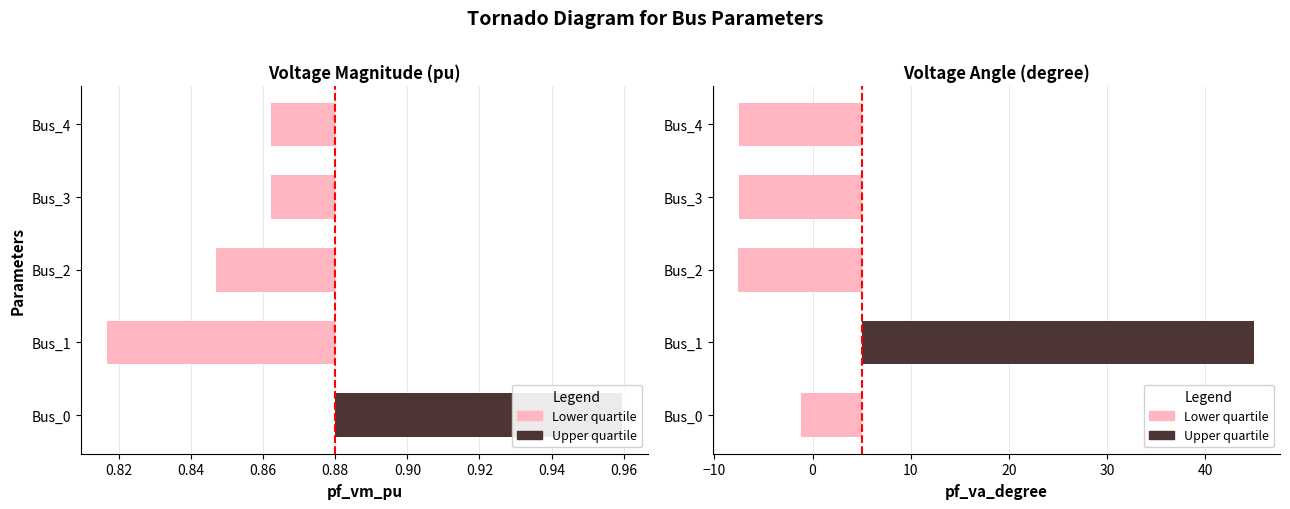

Count the values in the range 0 to 1.

2